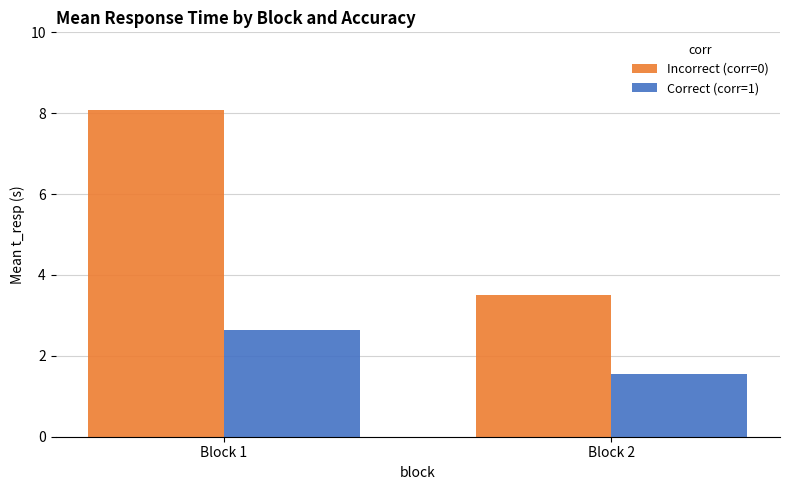

Which series has the largest total across all categories?

Incorrect (corr=0)